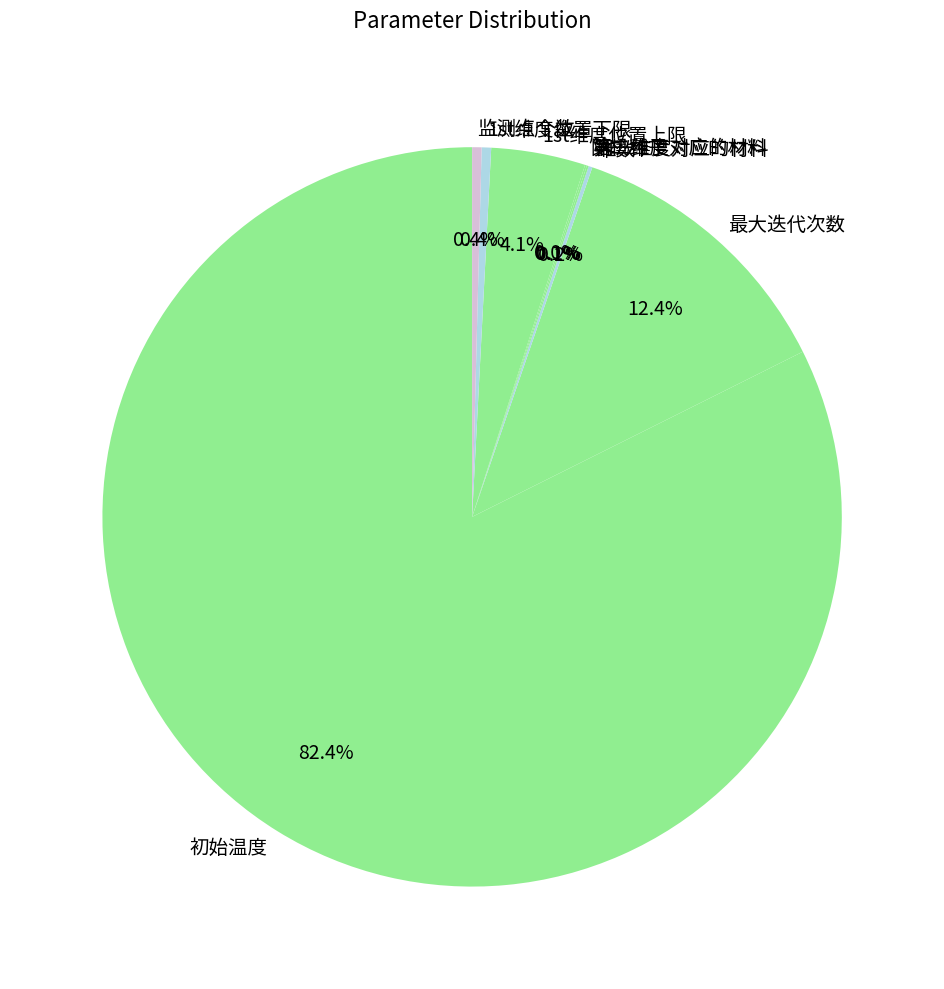

To the nearest percent, what percentage of the pie is 最大迭代次数?

12%